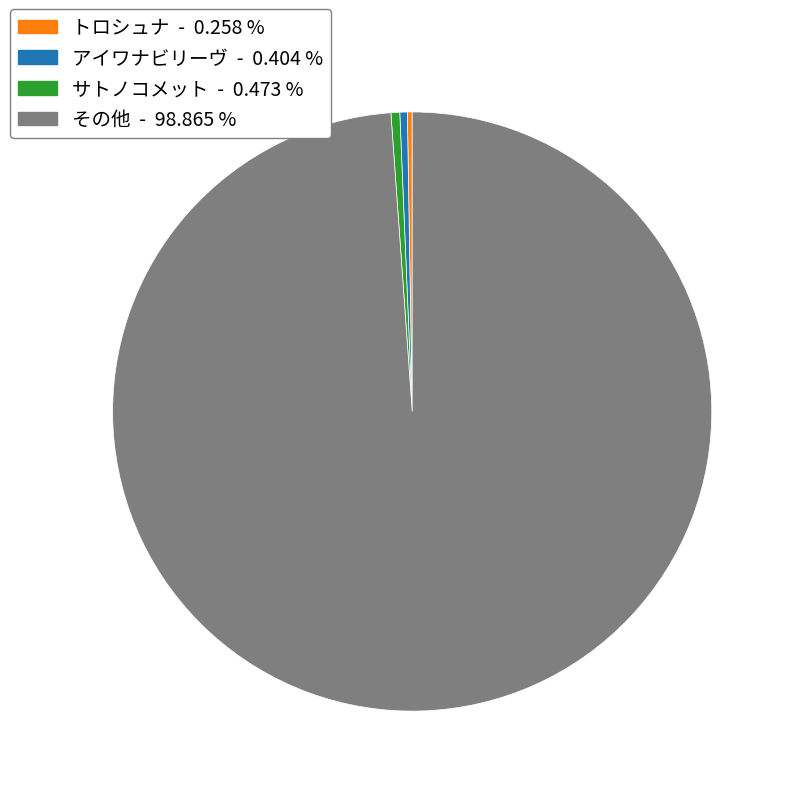

Which slice is the largest?

その他 - 98.865 %